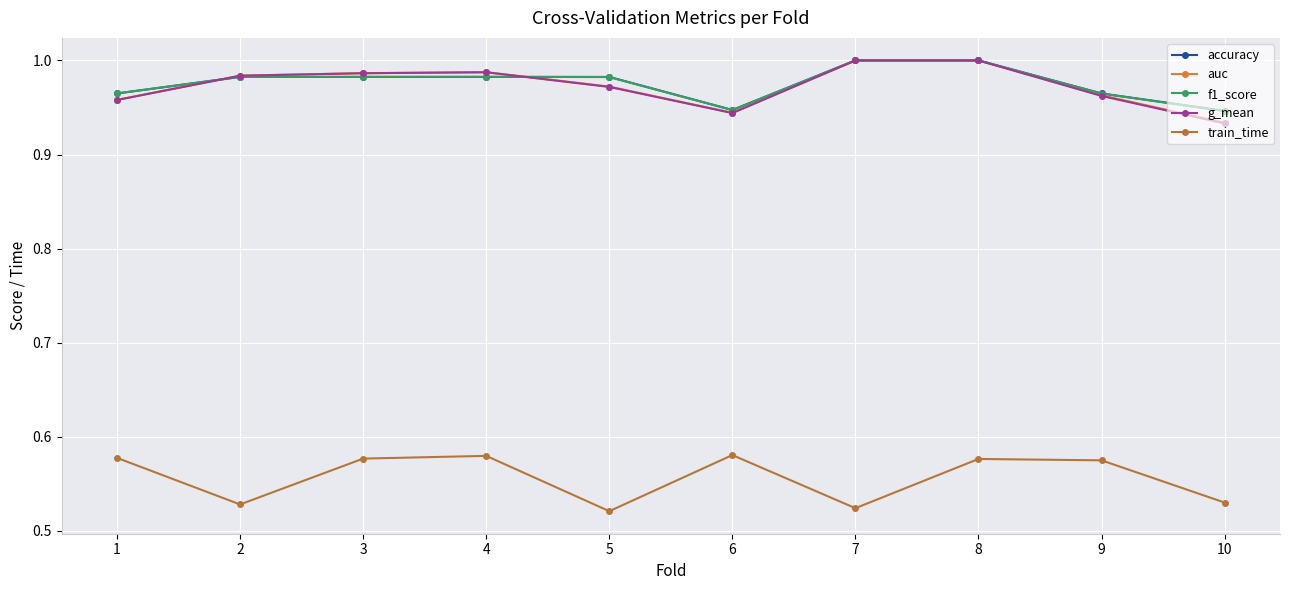

True or false: train_time and f1_score cross at least once.

False